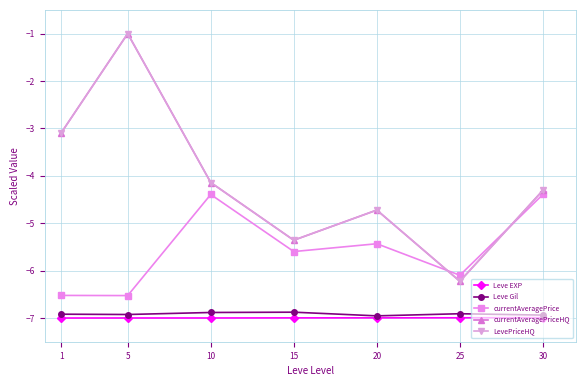

Is this an area chart (filled region under the line)?

No